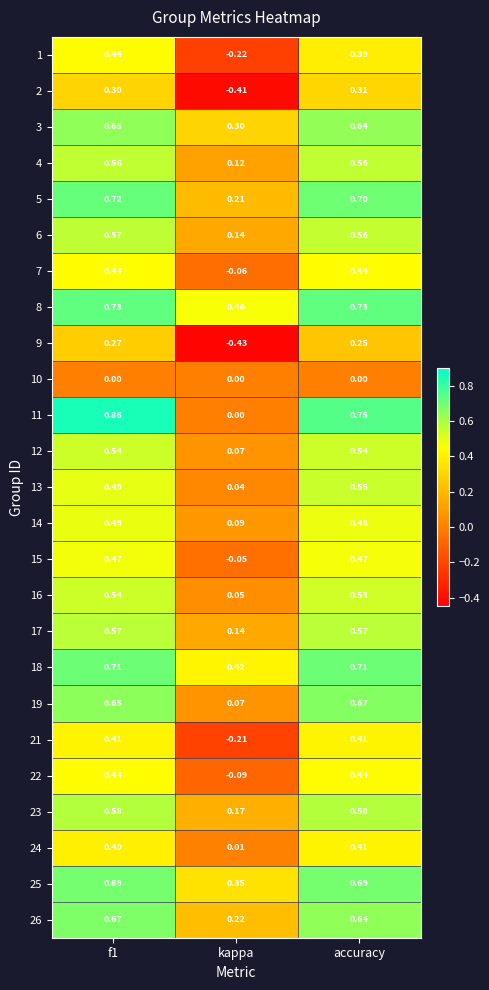

At which category is the sum across all series the highest?

f1